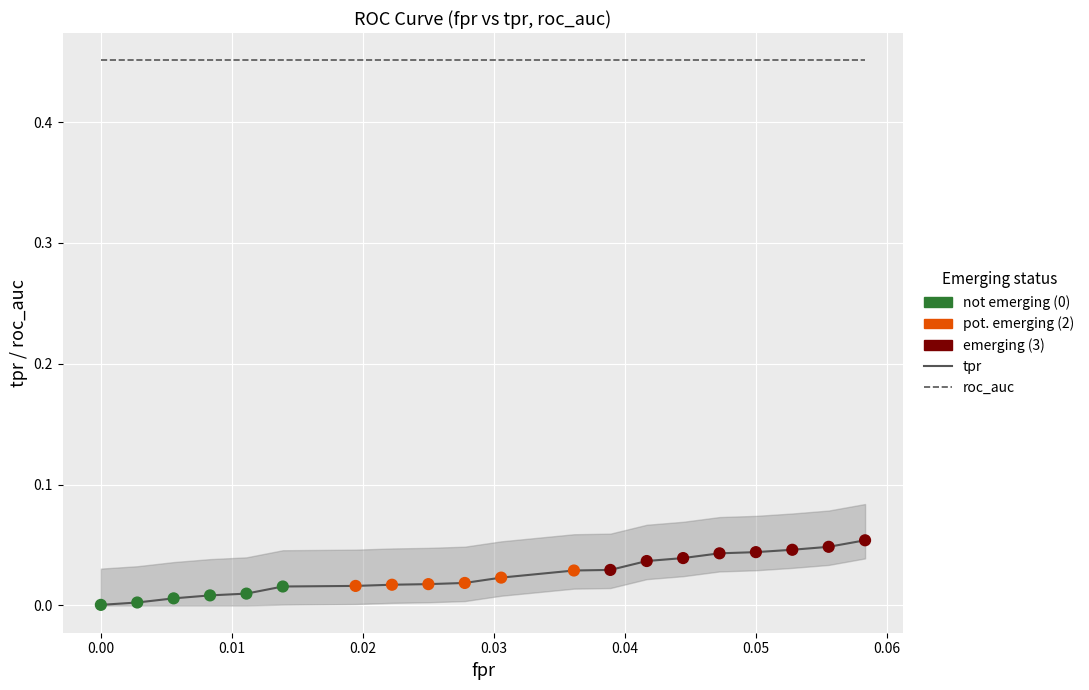

Which series has the largest total across all categories?

roc_auc